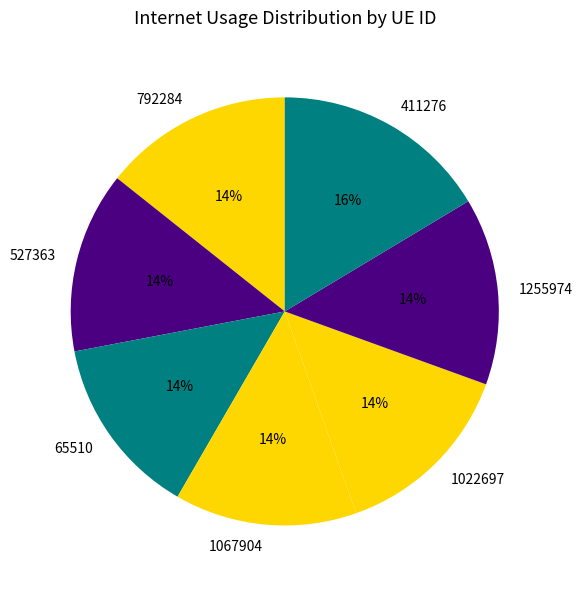

To the nearest percent, what percentage of the pie is 411276?

16%